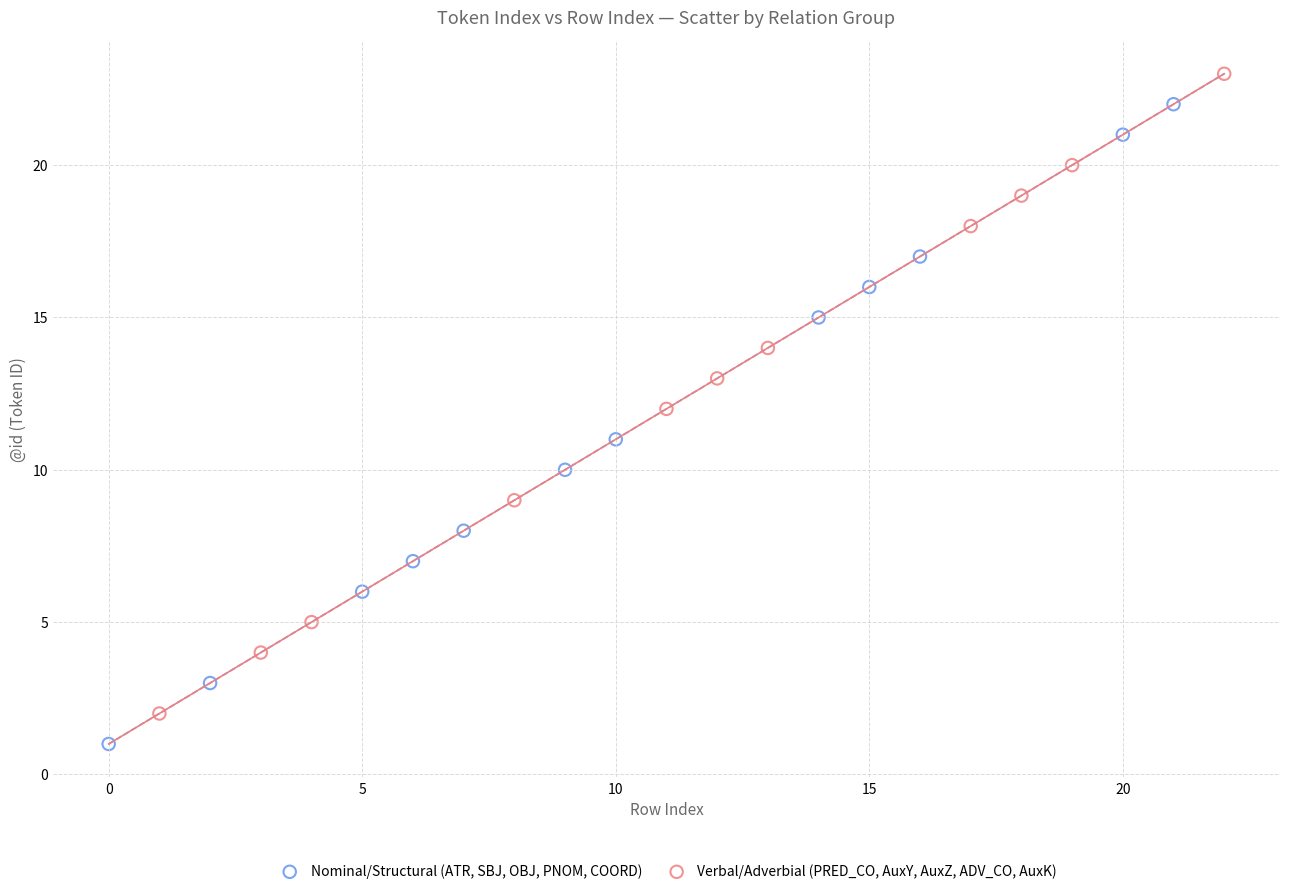

Which series reaches the maximum Y coordinate?

Verbal/Adverbial (PRED_CO, AuxY, AuxZ, ADV_CO, AuxK)